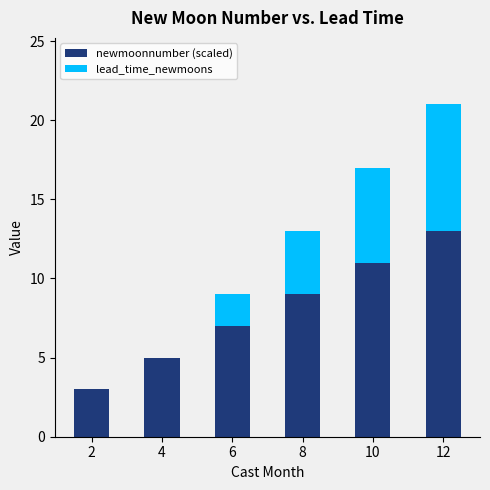

At which category is the sum across all series the highest?

12